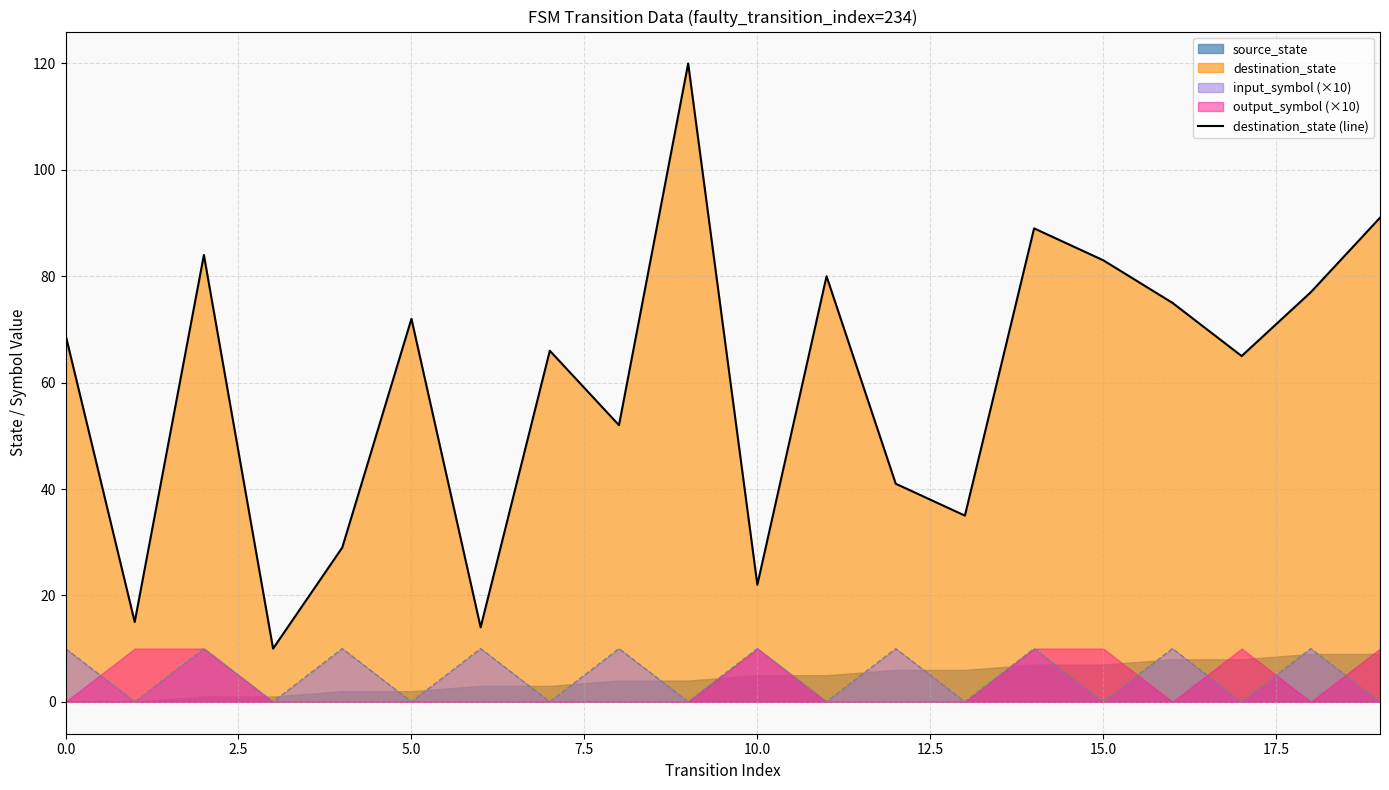

True or false: destination_state (line) and input_symbol (×10) intersect in this chart.

False